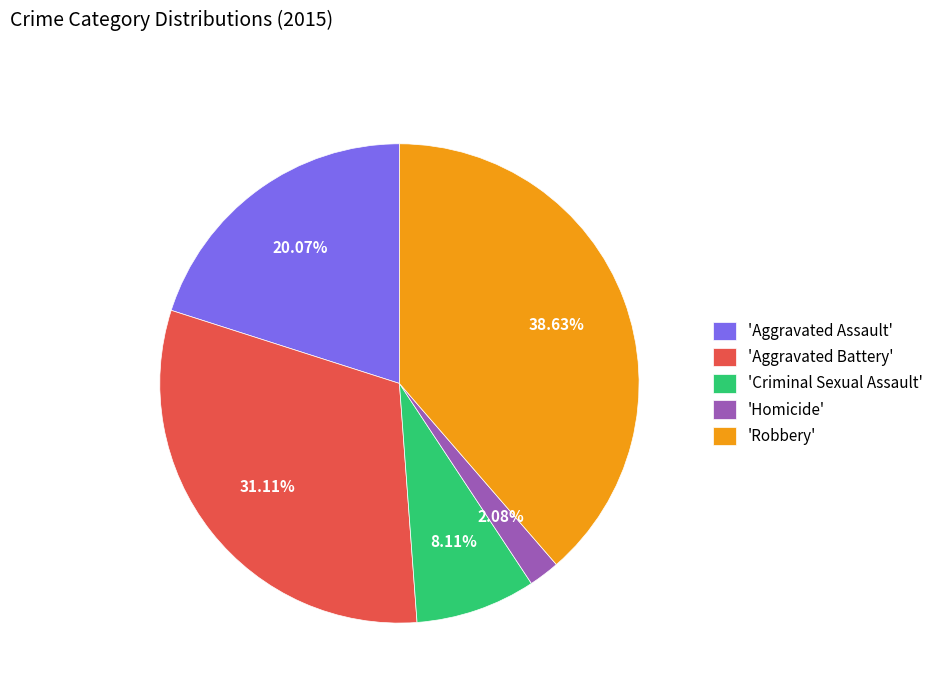

To the nearest percent, what is the average slice percentage?

20%